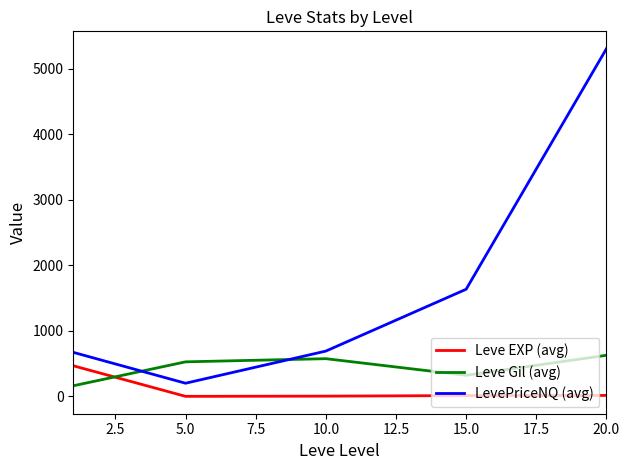

What is the lowest value of the Leve Gil (avg) series?

163.5